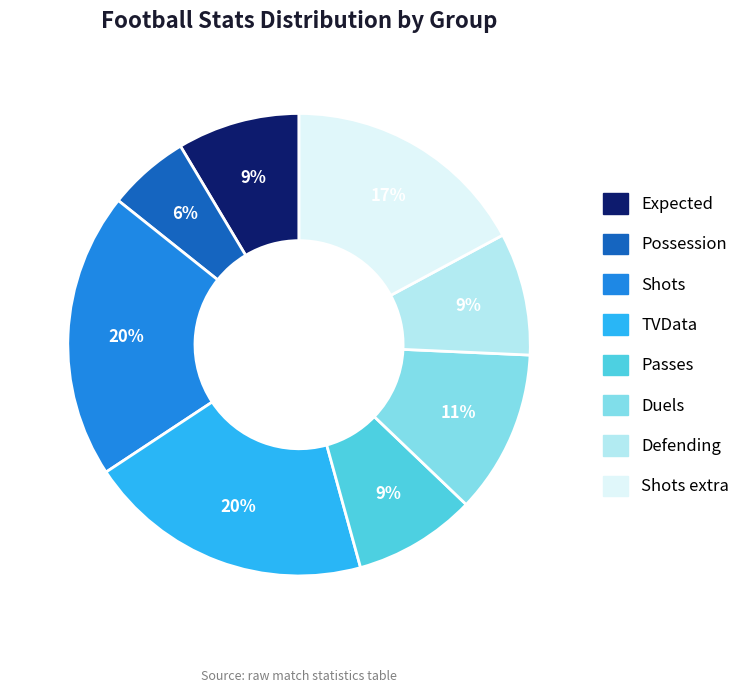

What percentage is the Duels slice, to the nearest percent?

11%